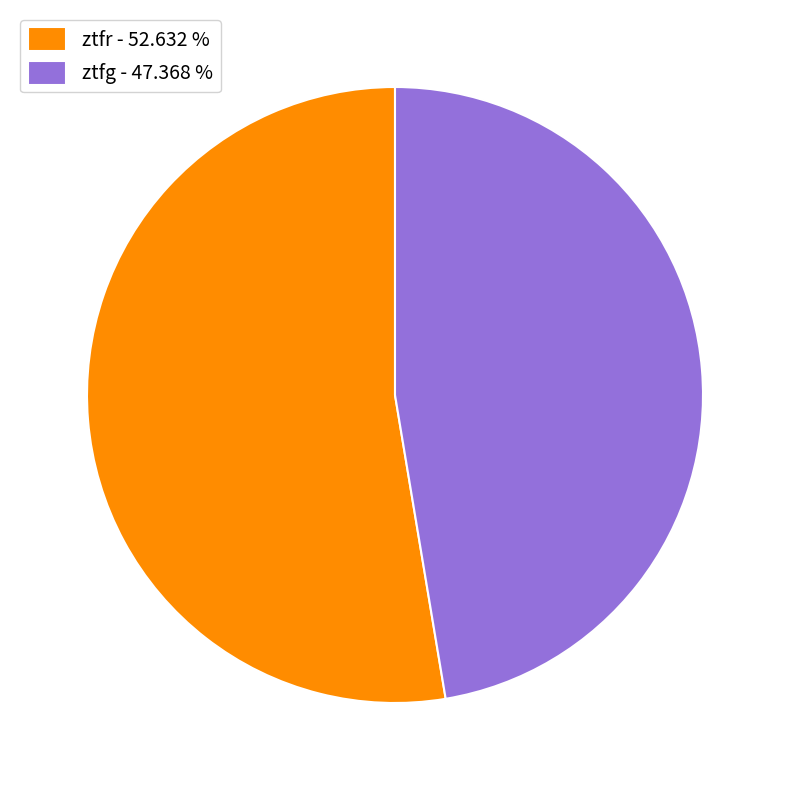

Rank the categories by value from lowest to highest.

ztfg, ztfr